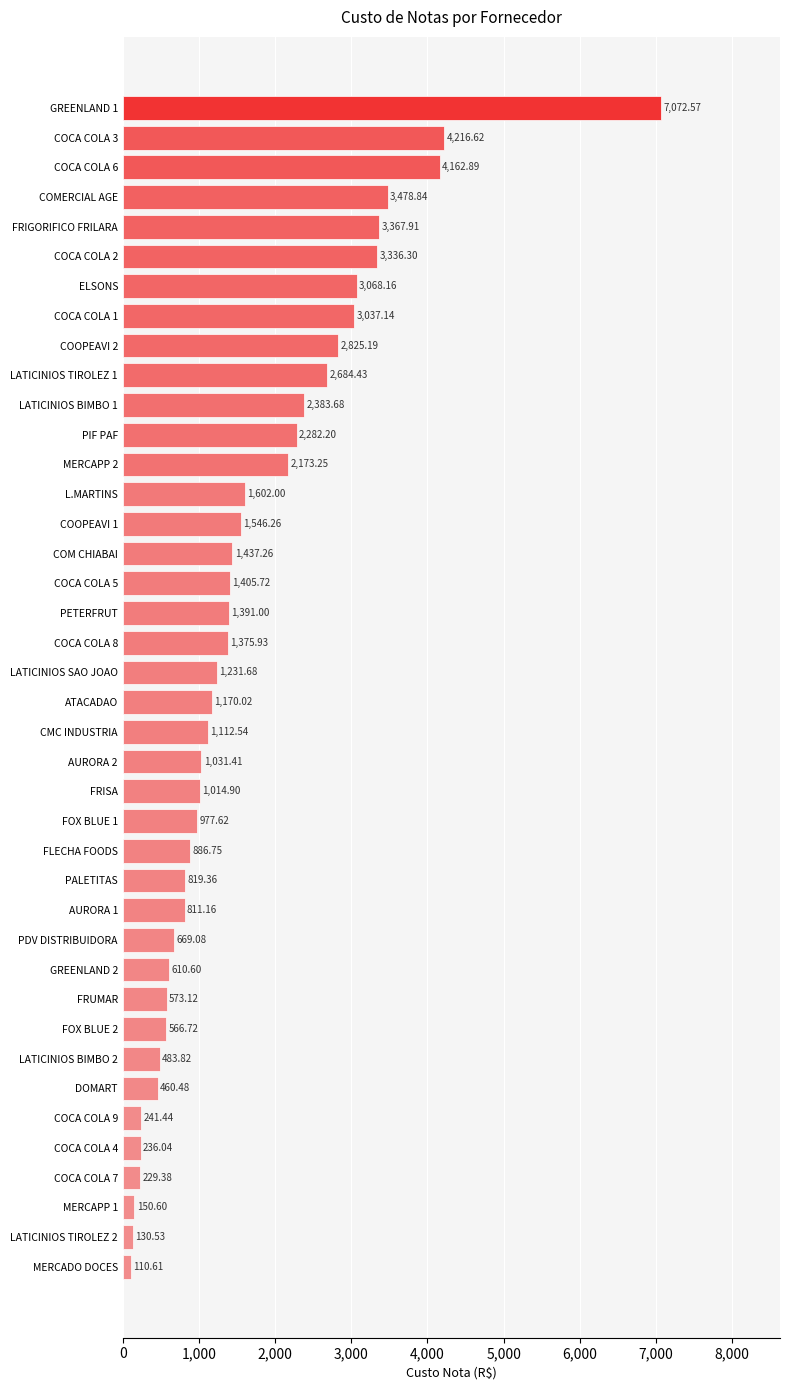

What is the minimum value shown in the chart?

110.6